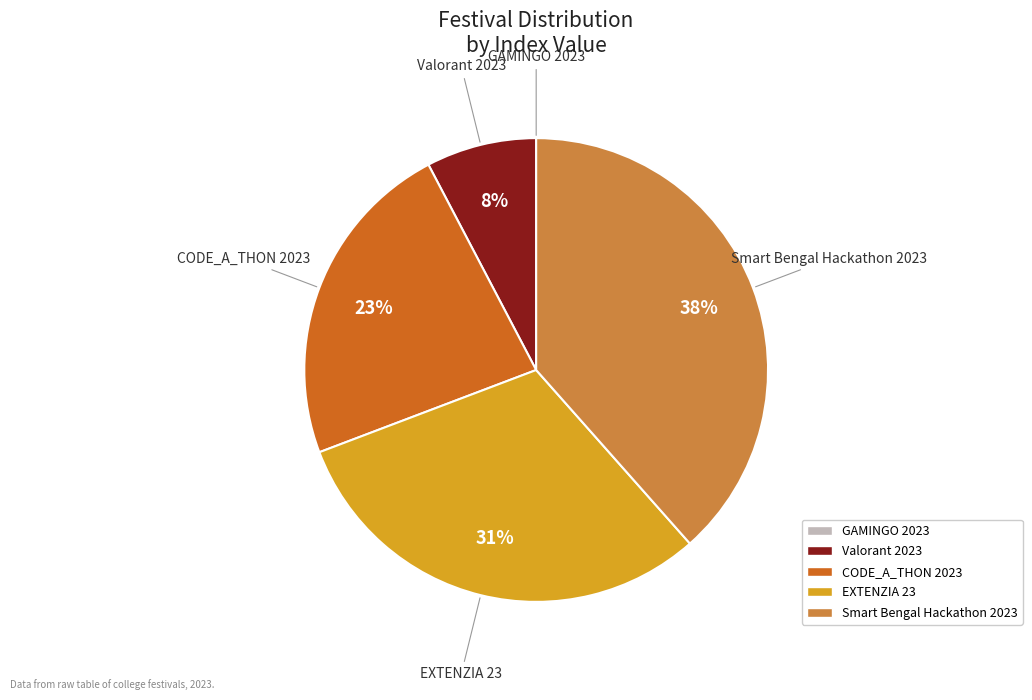

Which category has the biggest portion of the pie?

Smart Bengal Hackathon 2023